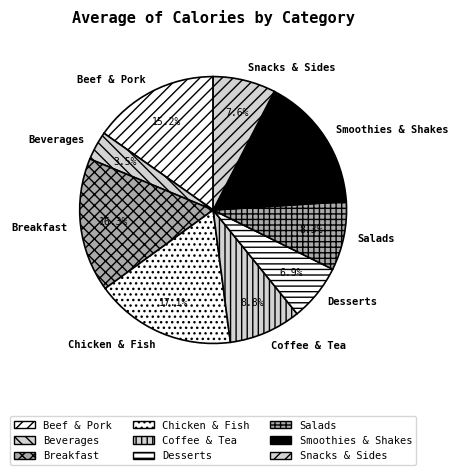

What percentage do Beverages and Chicken & Fish together represent?

20.6%